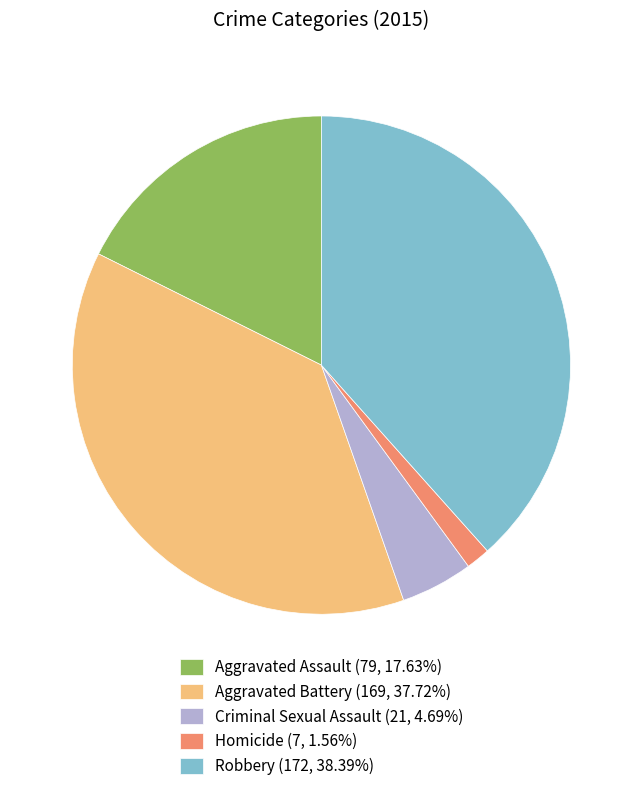

What is the largest slice in the pie chart?

Robbery